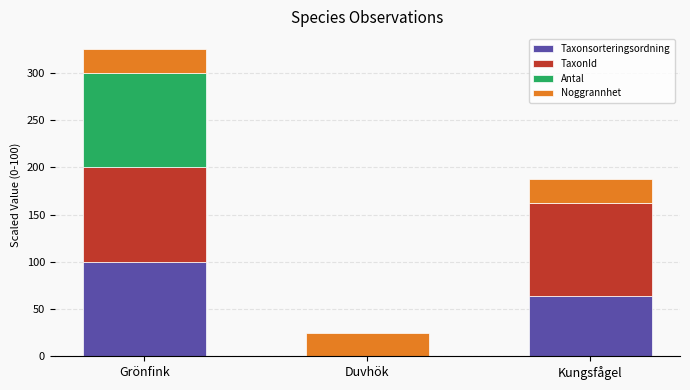

What are all the series names shown in the legend?

Taxonsorteringsordning, TaxonId, Antal, Noggrannhet